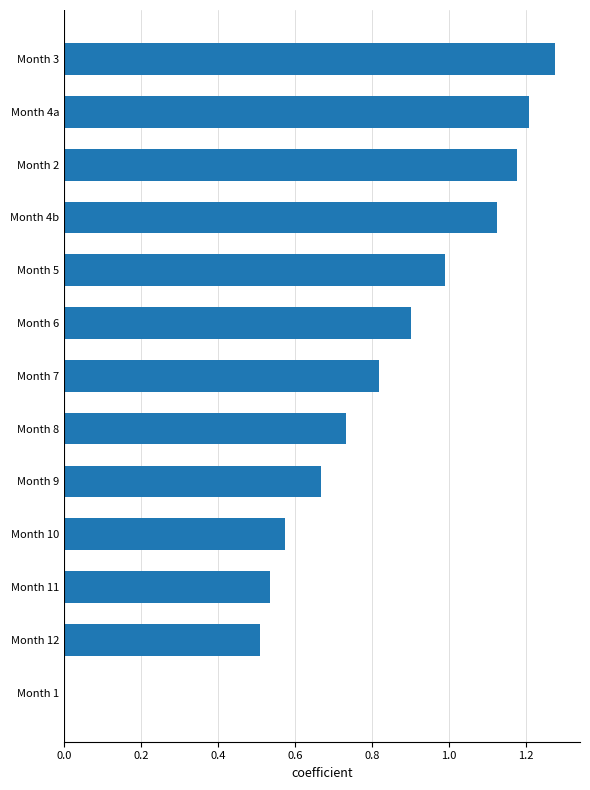

Does the chart contain stacked bars?

No